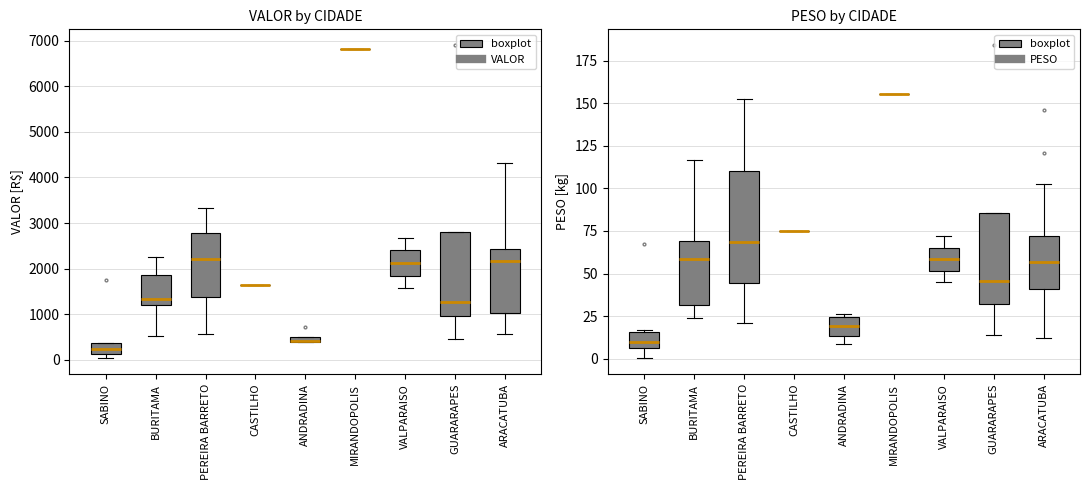

Rank the series by their average value, from lowest to highest.

PESO, VALOR